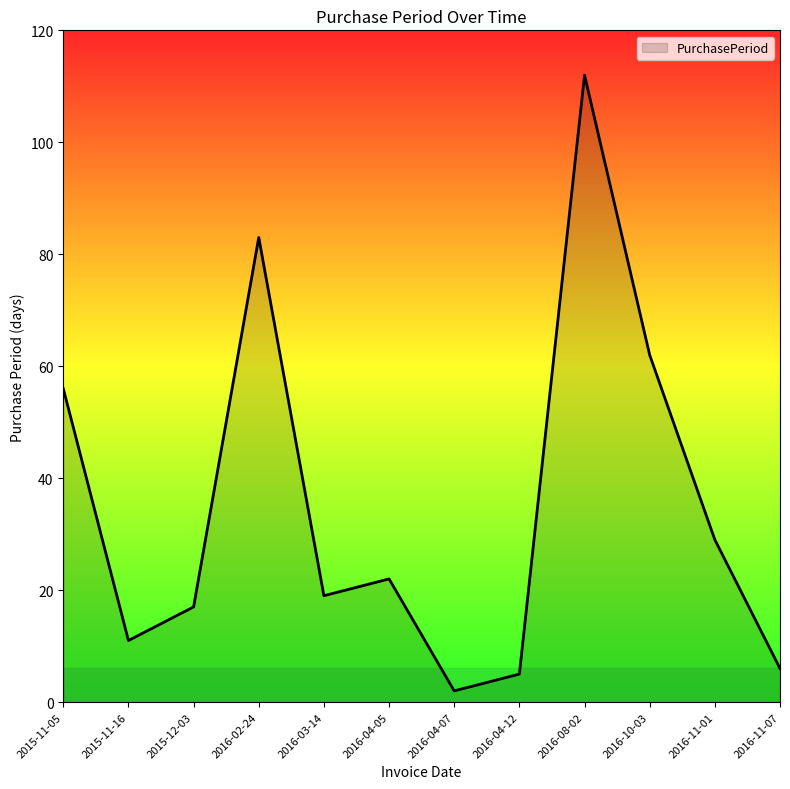

Read the value at 2016-04-05, to the nearest 10.

20